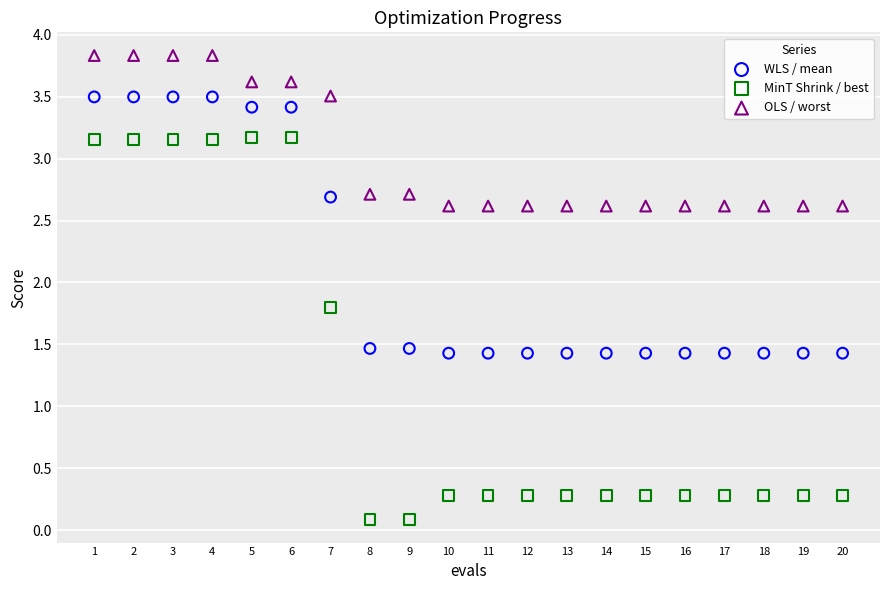

In the WLS / mean series, what Y value is closest to 2?

1.5